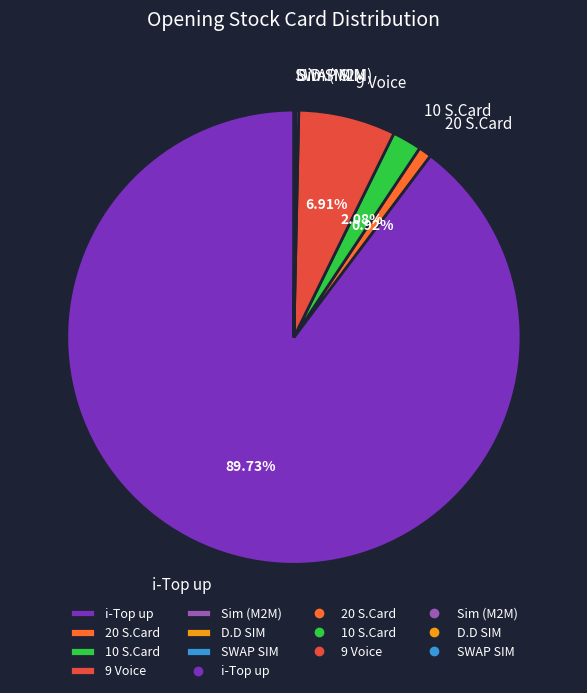

Which slice is the largest?

i-Top up